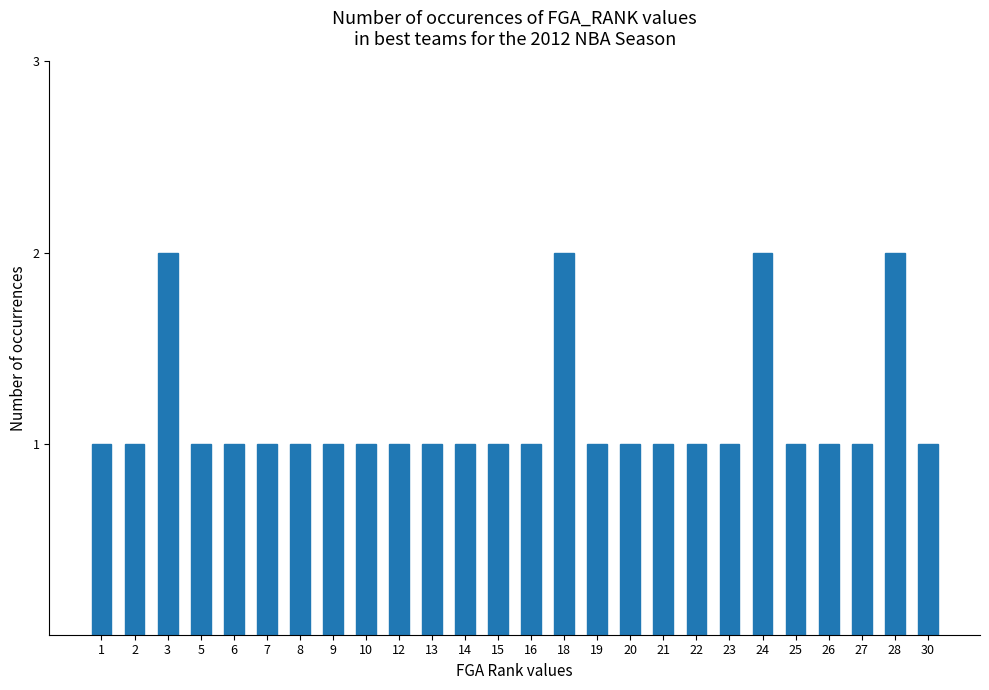

Which has a higher value, 24 or 15?

24